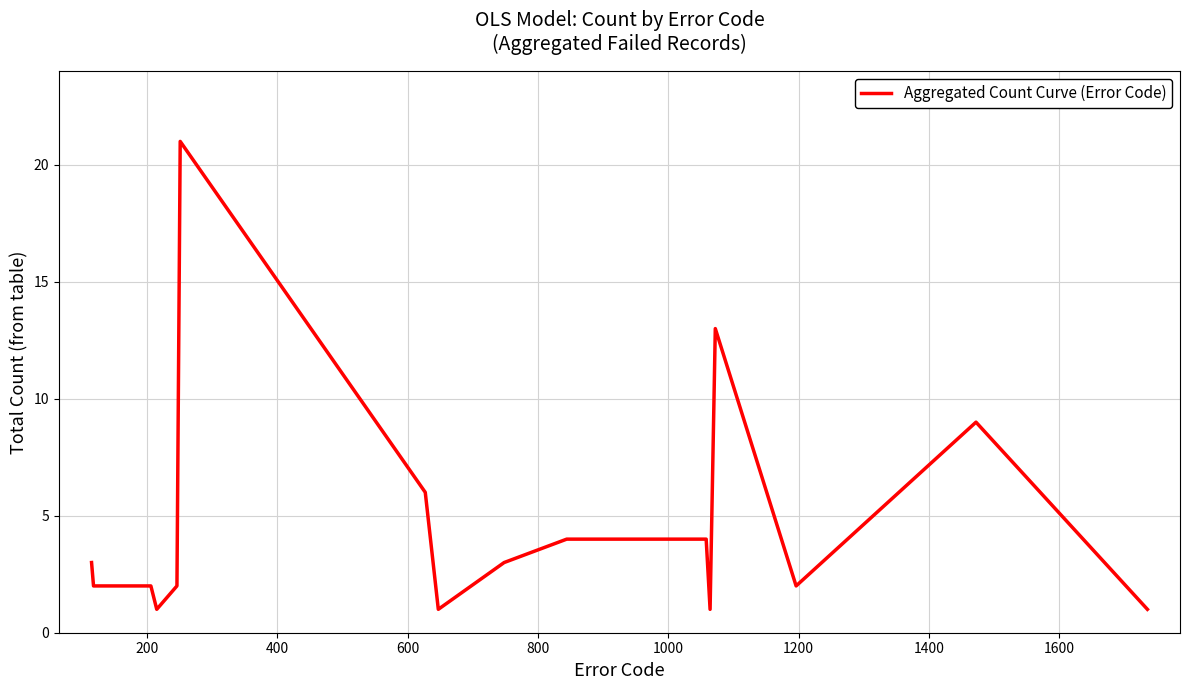

What is the sum of all values?

75